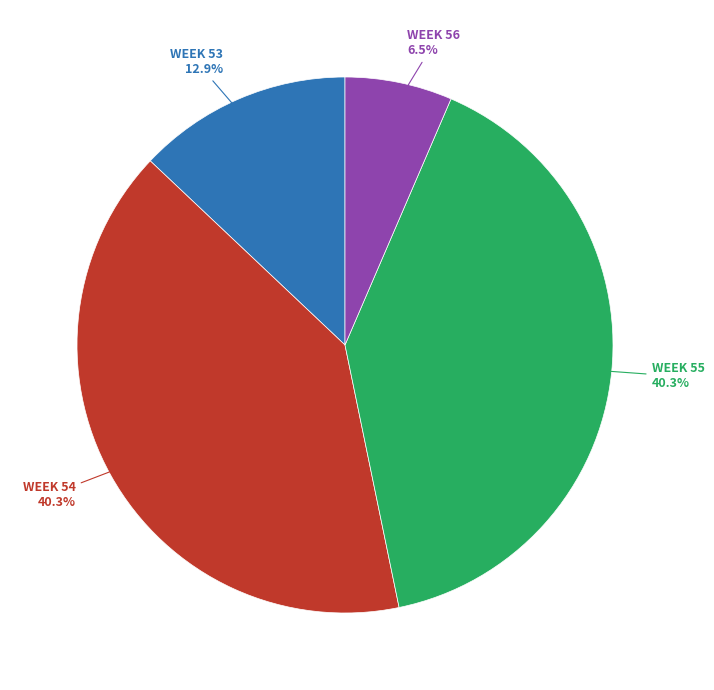

Is there a majority slice in this chart?

No